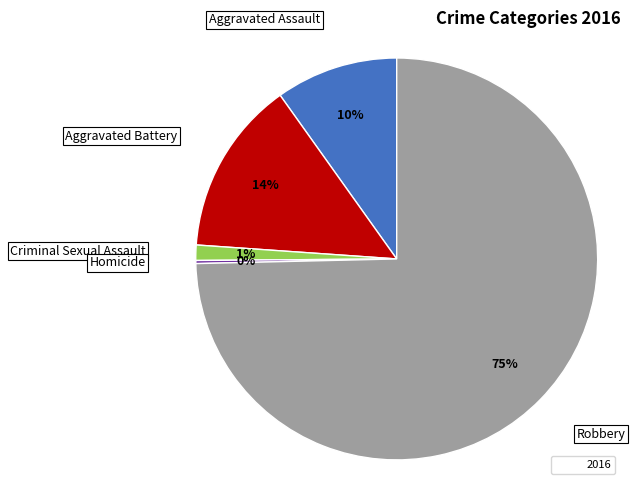

Is there any slice that represents more than half of the pie?

Yes